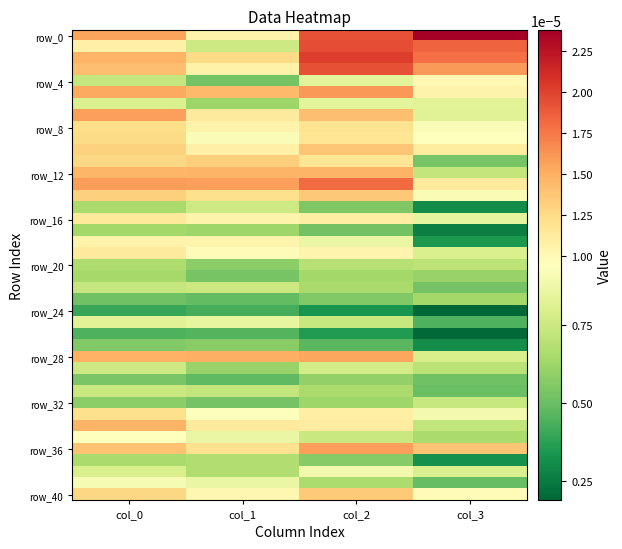

Between col_2 and col_3, which series saw the biggest shift?

row_28